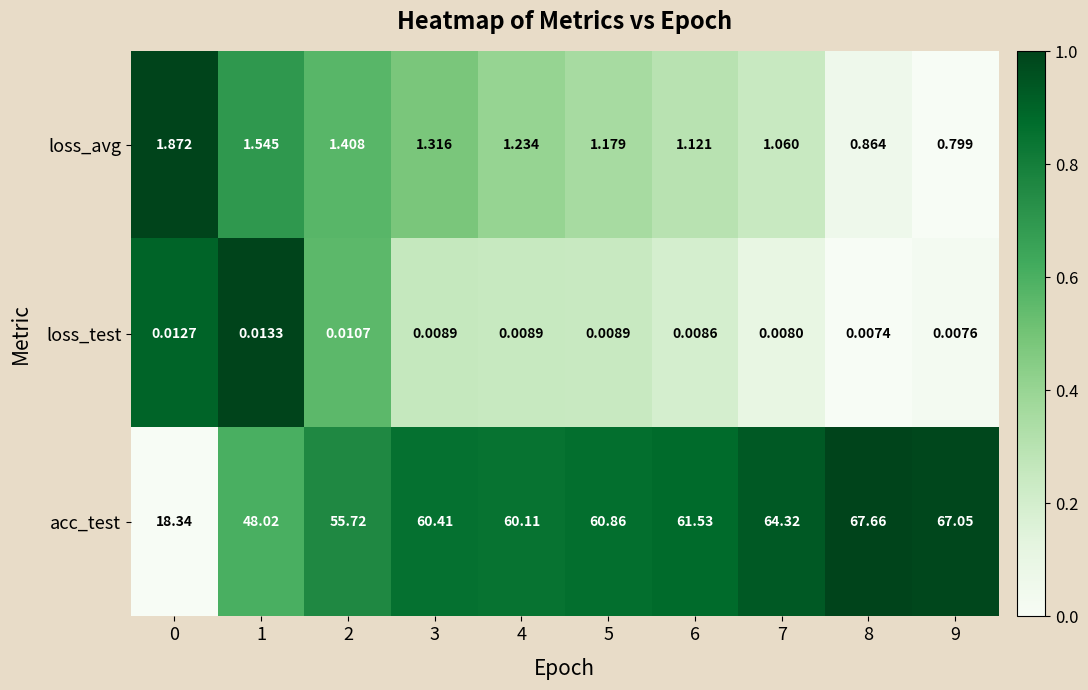

Rank the series by their maximum value, from highest to lowest.

acc_test, loss_avg, loss_test